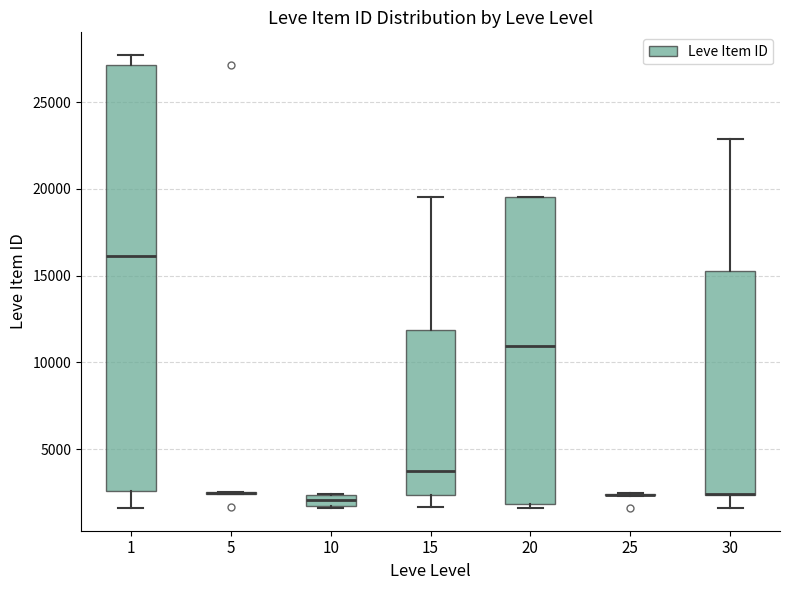

Where does the median line of the box at x = 20 sit on the y-axis? The values are not printed on the chart, so give them approximately, as read against the axis.

11000